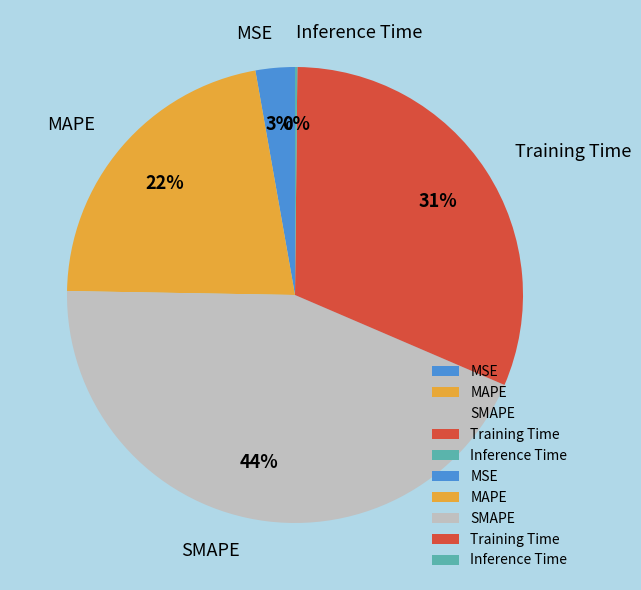

Which slice is the largest?

SMAPE